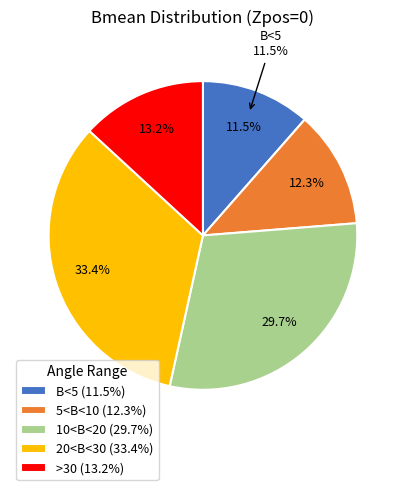

Which has a higher value, 5<B<10 or 10<B<20?

10<B<20